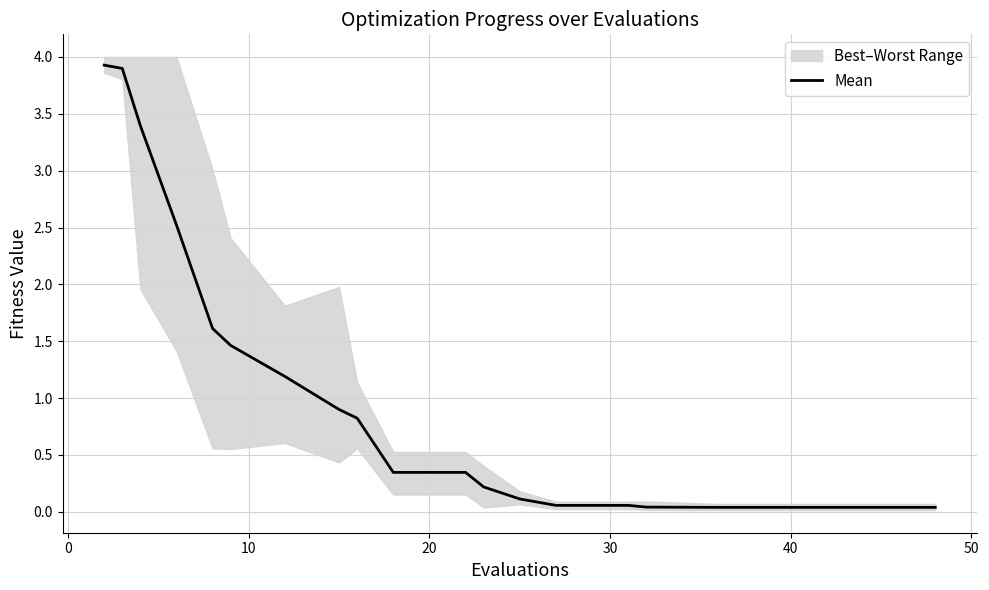

What is the maximum value for Mean?

3.9